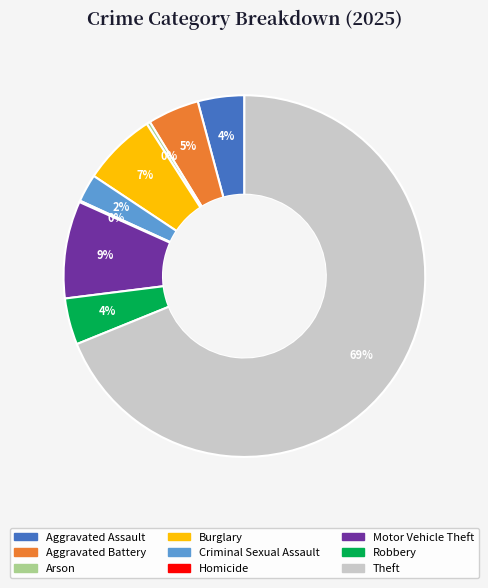

To the nearest percent, what percentage of the pie is Criminal Sexual Assault?

2%